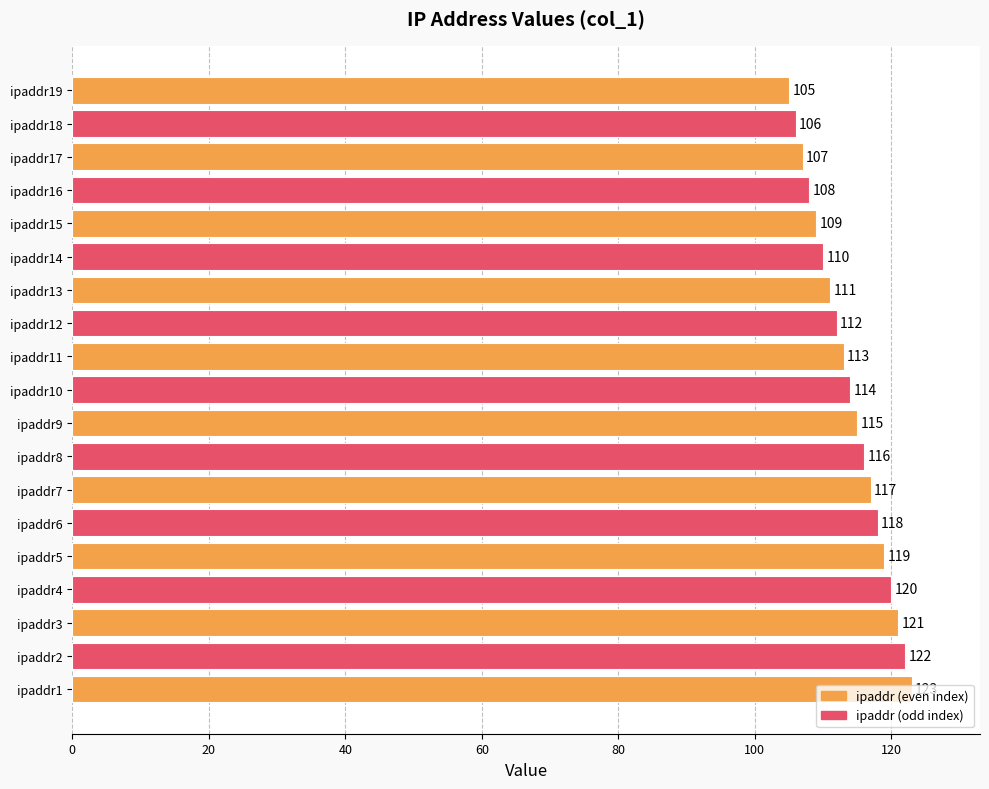

Rank the categories by value from lowest to highest.

ipaddr19, ipaddr18, ipaddr17, ipaddr16, ipaddr15, ipaddr14, ipaddr13, ipaddr12, ipaddr11, ipaddr10, ipaddr9, ipaddr8, ipaddr7, ipaddr6, ipaddr5, ipaddr4, ipaddr3, ipaddr2, ipaddr1